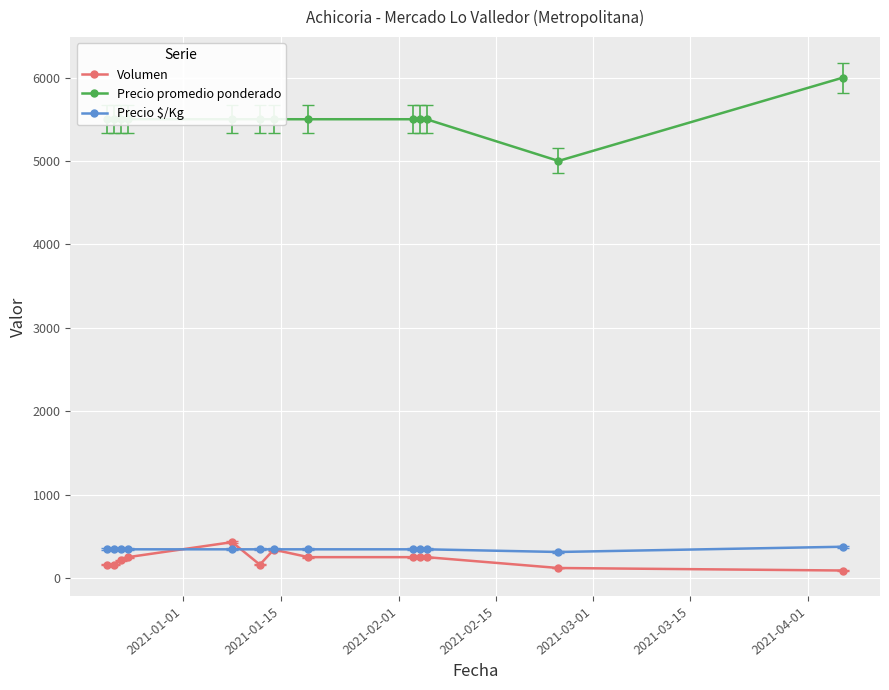

How many lines are shown in the chart?

3